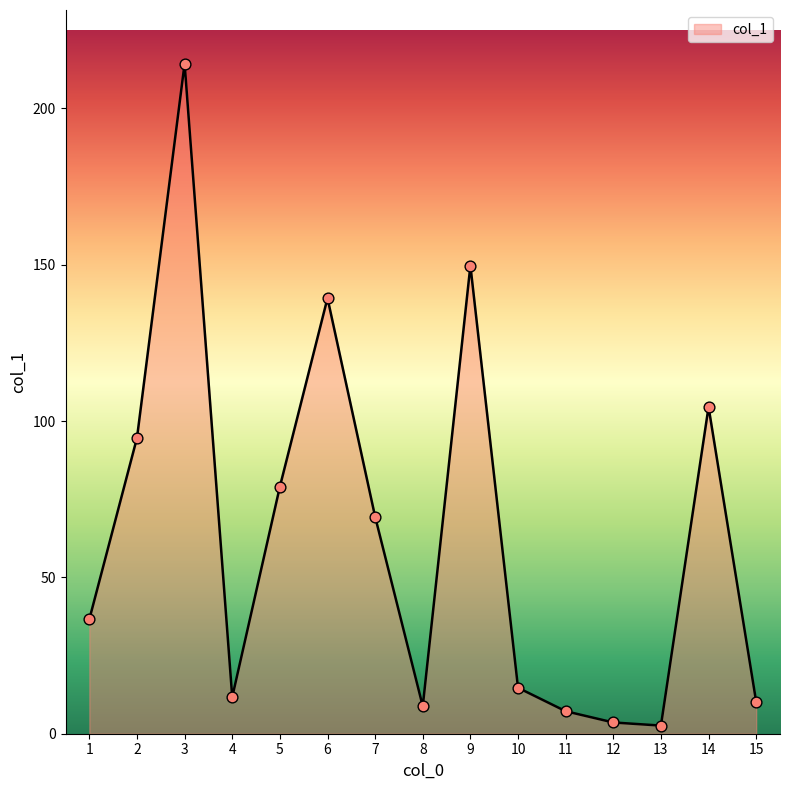

What is the ratio of the value at 7 to the value at 10?

4.7